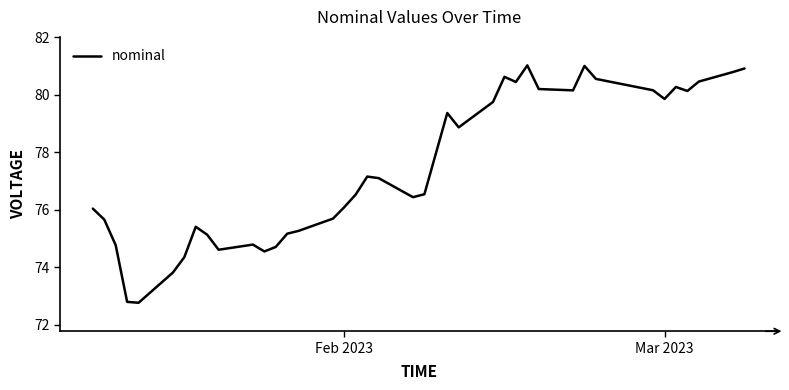

What is the average value?

77.4